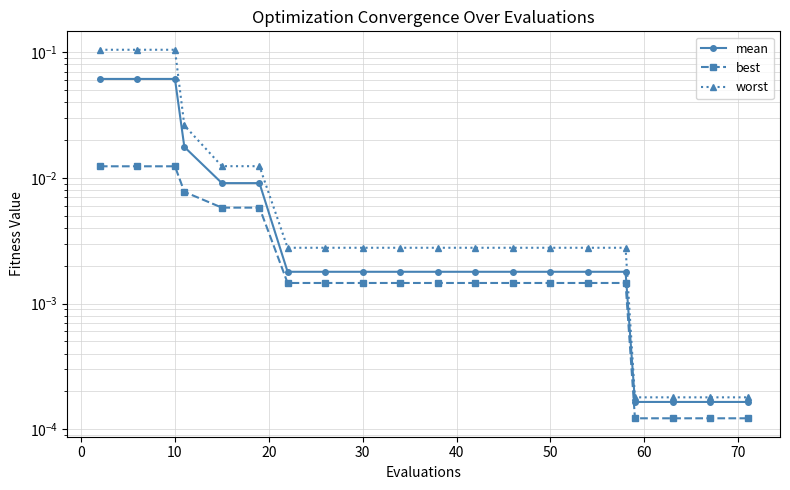

What is the highest value of the mean series?

0.1